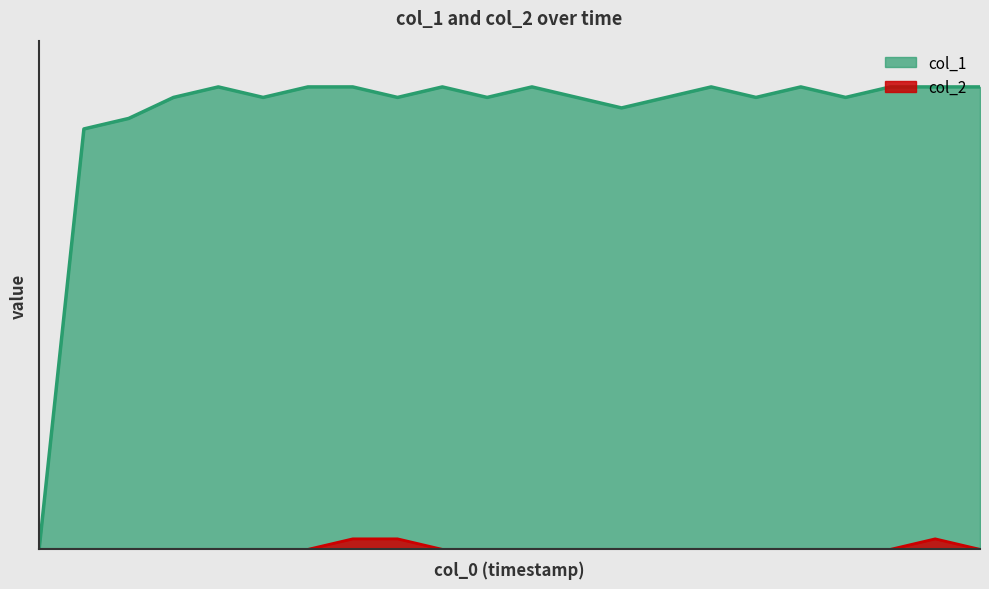

The value of col_2 at 1479179644 is 0. True or false?

False